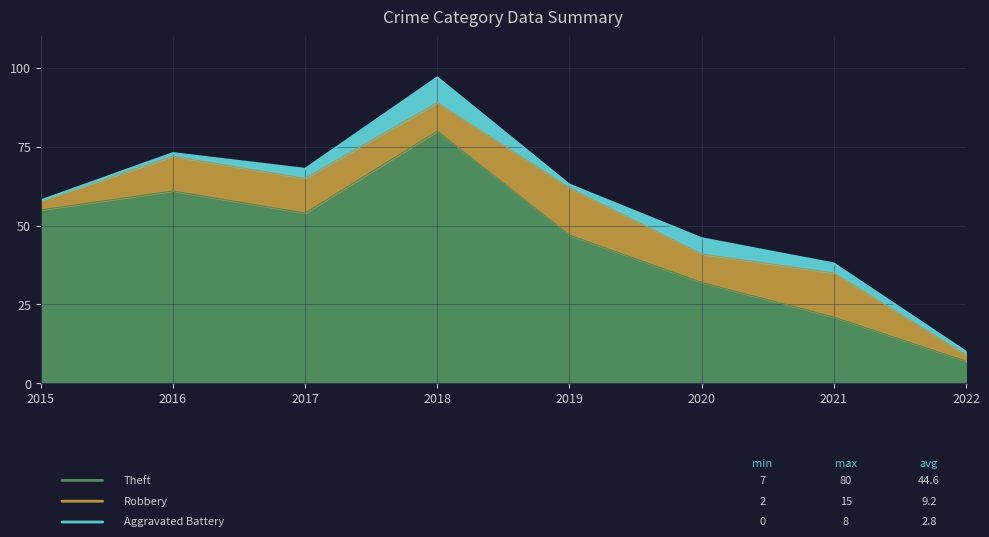

Is the value of Aggravated Battery at 2016 greater than the value of Theft at 2020?

No